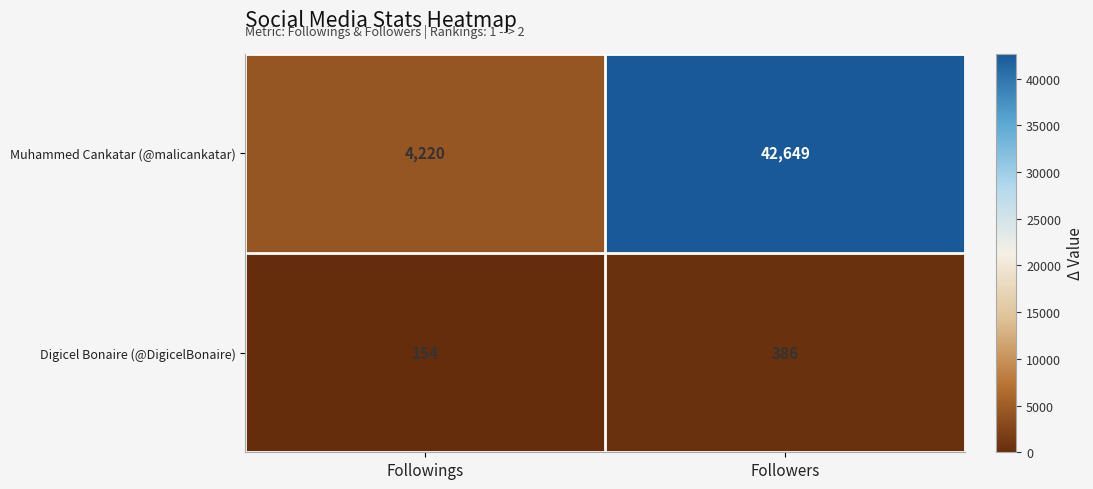

Which category has the lowest value in the Digicel Bonaire (@DigicelBonaire) series?

Followings